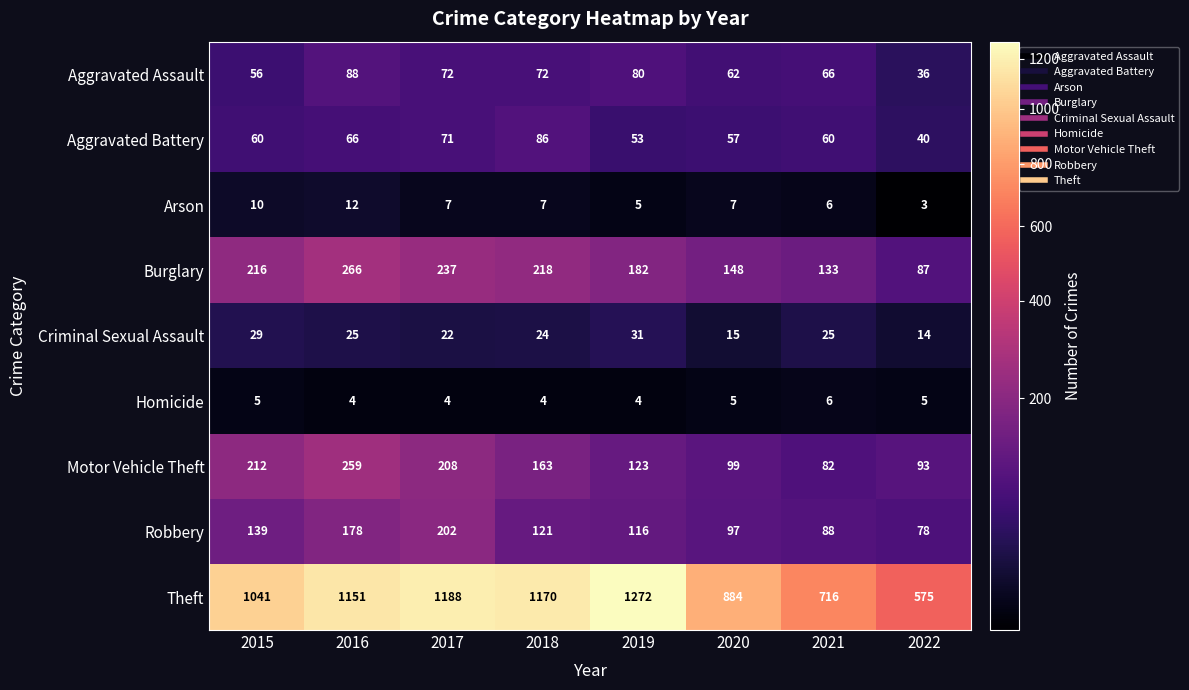

The Aggravated Assault series shows 30 at 2015. True or false?

False